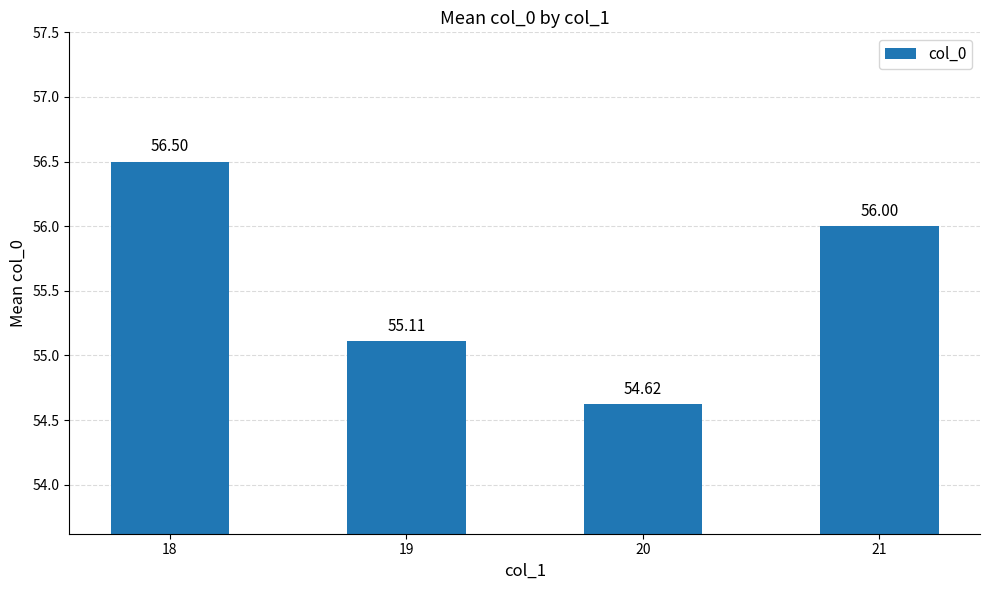

The chart shows a value of 96.9 at 20. True or false?

False